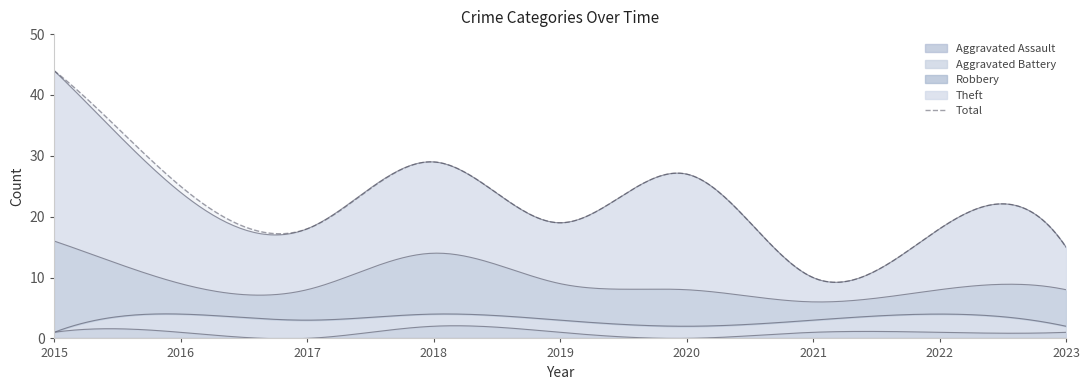

Reading left to right, what are all the values shown in this chart?

Aggravated Assault: 2015=1	2016=1	2017=0	2018=2	2019=1	2020=0	2021=1	2022=1	2023=1
Aggravated Battery: 2015=0	2016=3	2017=3	2018=2	2019=2	2020=2	2021=2	2022=3	2023=1
Robbery: 2015=15	2016=5	2017=5	2018=10	2019=6	2020=6	2021=3	2022=4	2023=6
Theft: 2015=28	2016=15	2017=10	2018=15	2019=10	2020=19	2021=4	2022=10	2023=7
Total: 2015=44	2016=25	2017=18	2018=29	2019=19	2020=27	2021=10	2022=18	2023=15